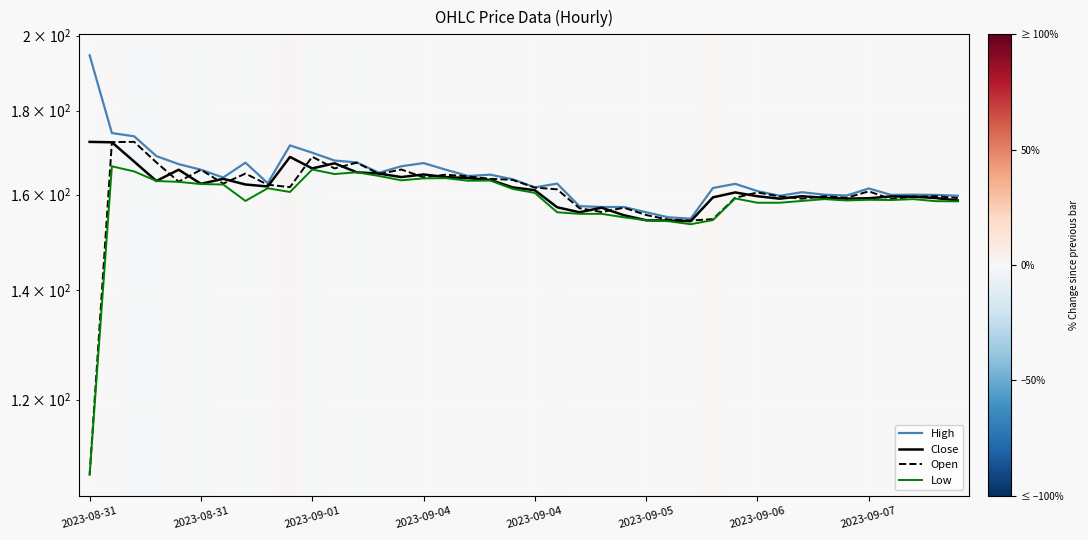

What is the label of the 3rd point from the right?

37